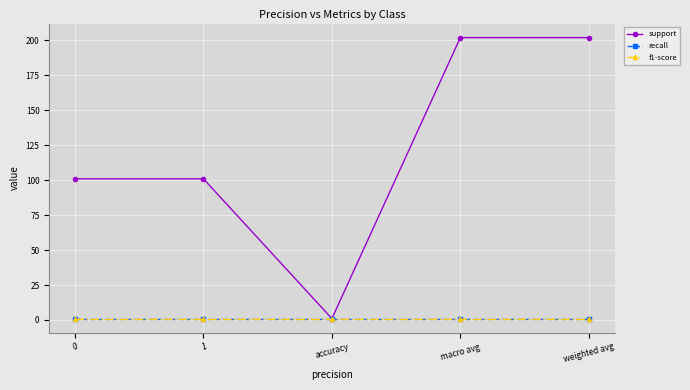

Reading left to right, list all the values displayed in this chart.

support: 101	101	1	202	202
recall: 1	1	1	1	1
f1-score: 1	1	1	1	1